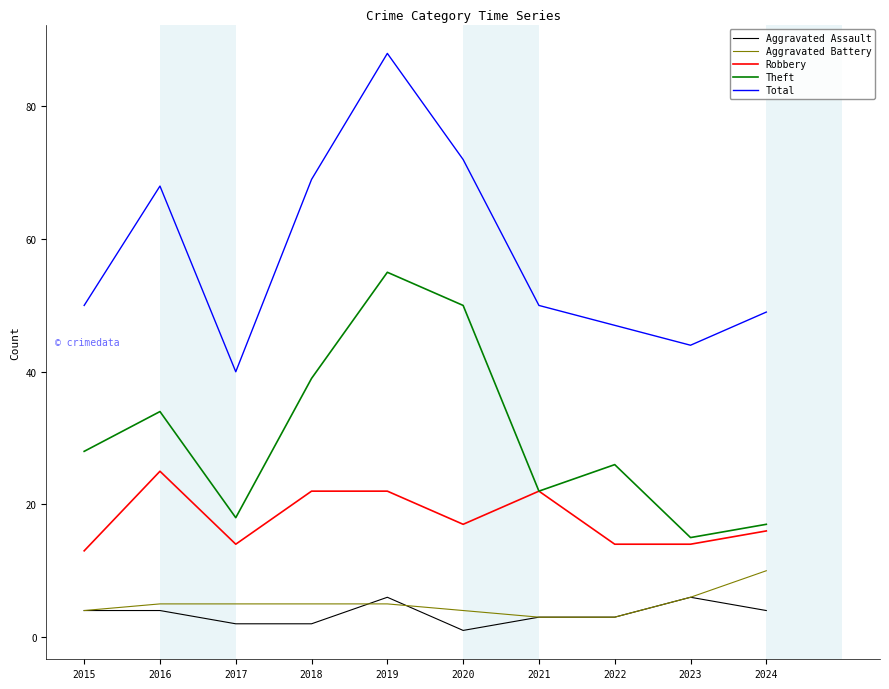

What is the difference between the Aggravated Assault values at 2017 and 2016?

2